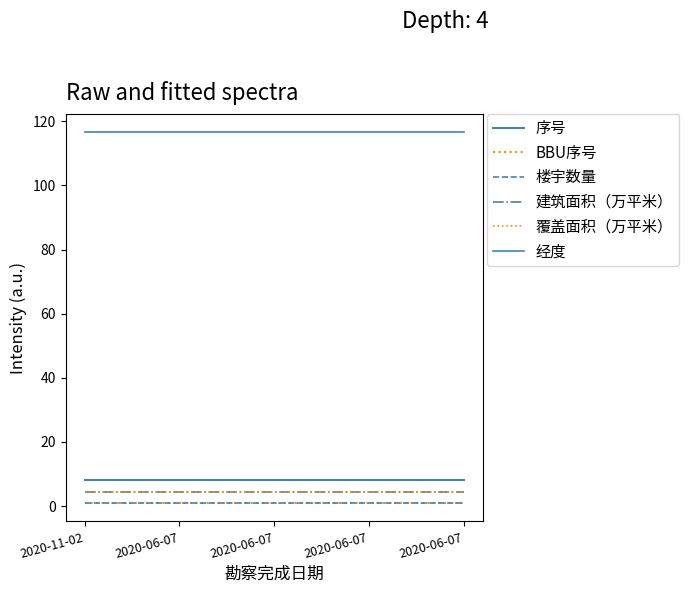

Does the chart have visible grid lines?

No